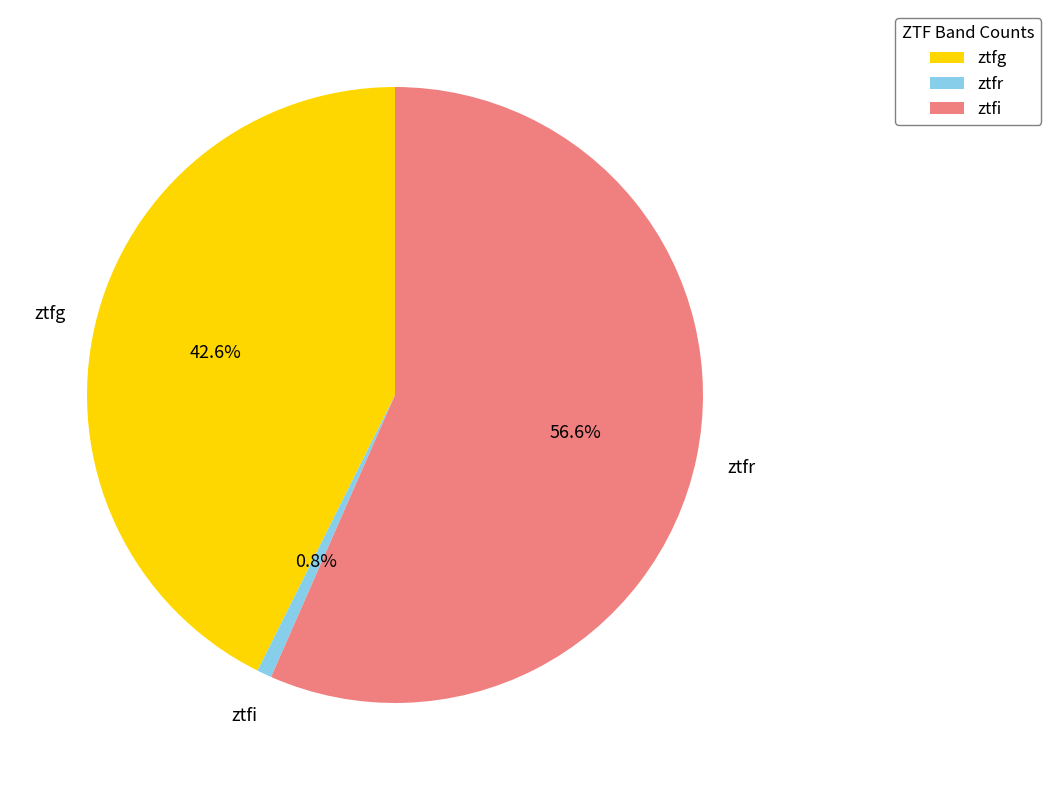

What is the ratio of the value at ztfr to the value at ztfi?

73.0